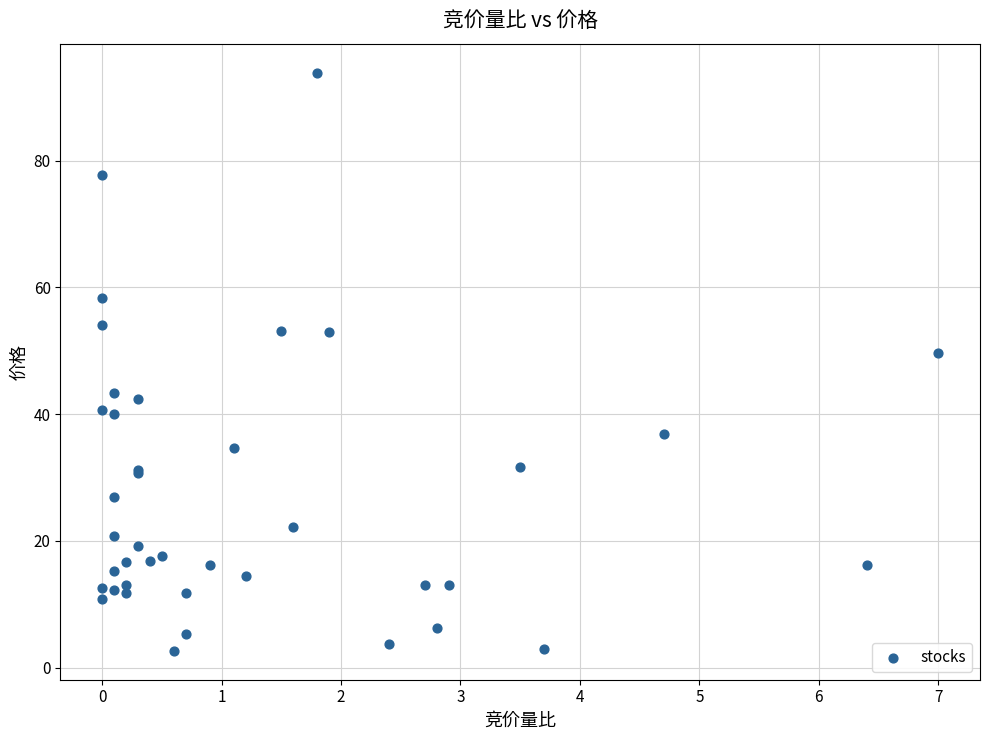

What Y value in the scatter plot is closest to 48?

49.6